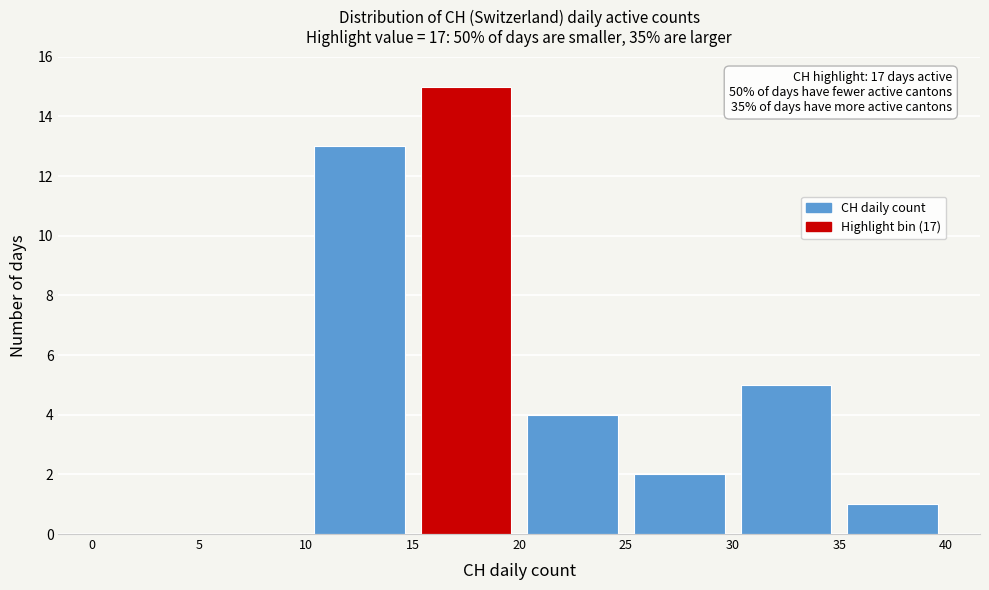

Over which range of the x-axis is the bar tallest?

15 to 20